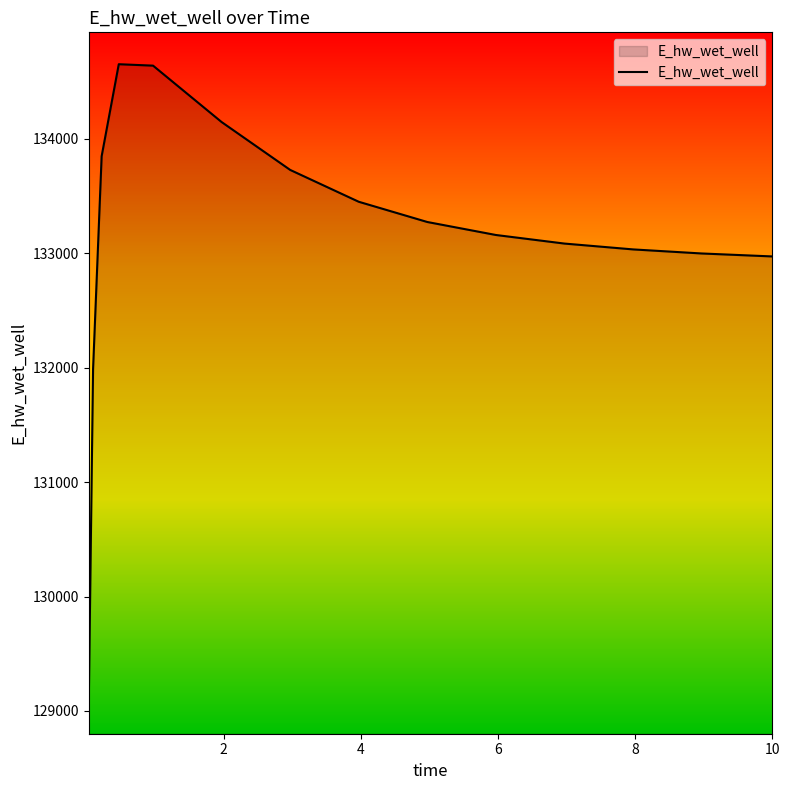

How many series are shown in this chart?

1